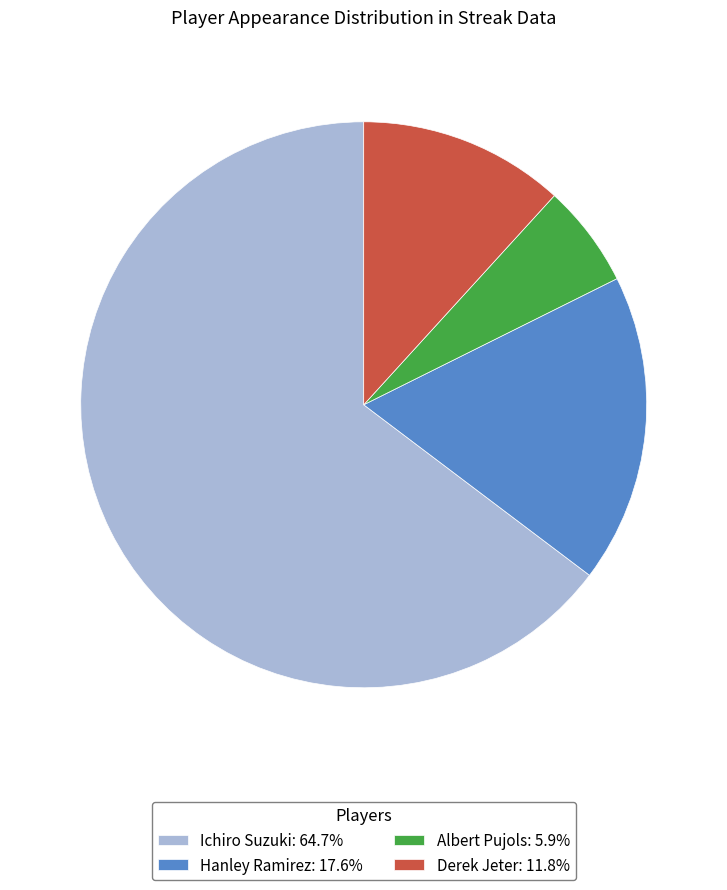

What is the ratio of the value at Albert Pujols to the value at Hanley Ramirez?

0.3